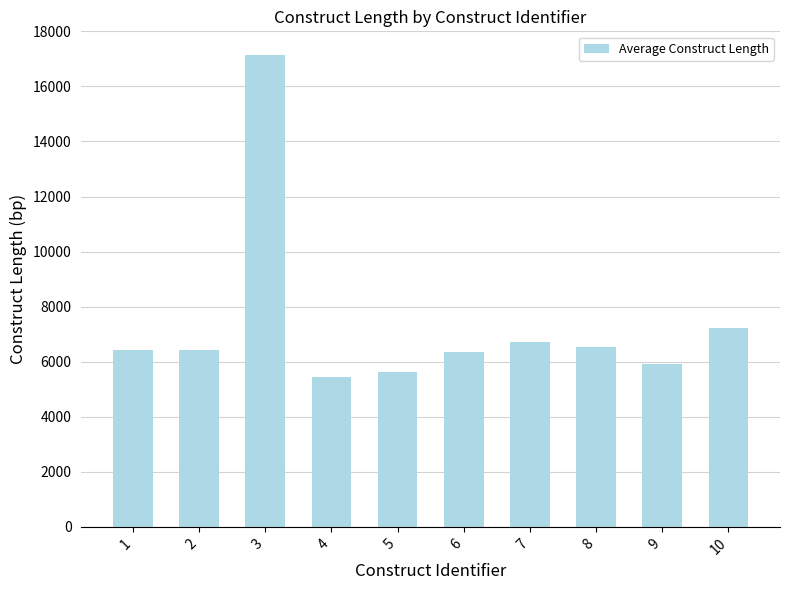

What is the maximum value shown in the chart?

17157